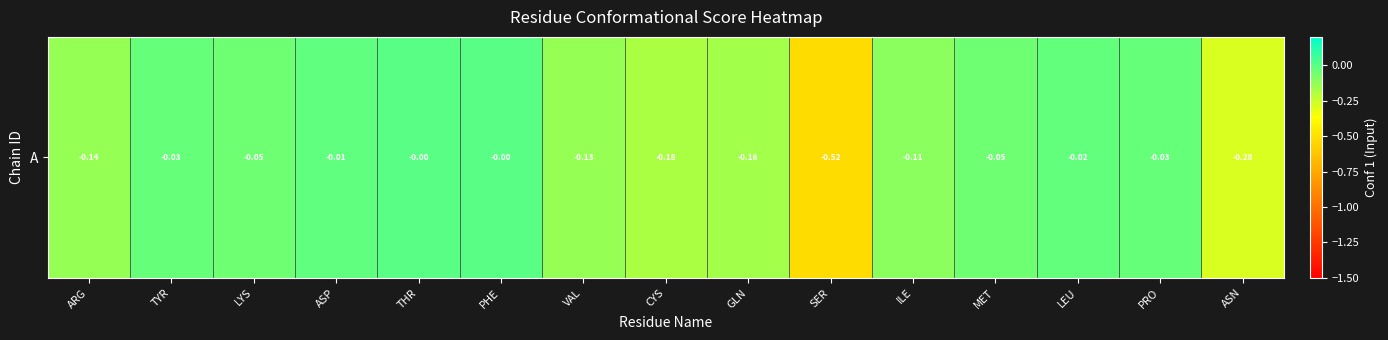

Reading right to left, list all the values displayed in this chart.

ASN=-0.3	PRO=-0.0	LEU=-0.0	MET=-0.0	ILE=-0.1	SER=-0.5	GLN=-0.2	CYS=-0.2	VAL=-0.1	PHE=-0.0	THR=-0.0	ASP=-0.0	LYS=-0.1	TYR=-0.0	ARG=-0.1